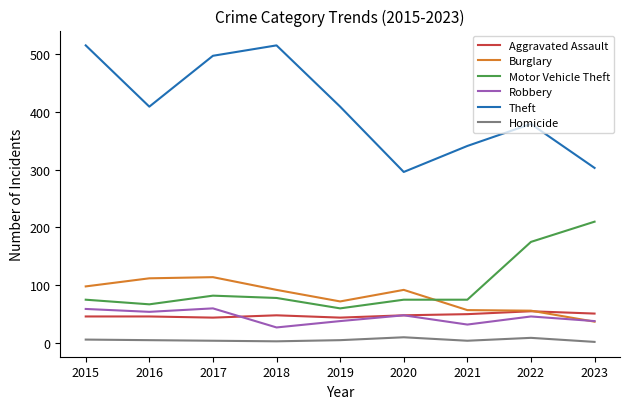

True or false: Homicide and Burglary intersect in this chart.

False